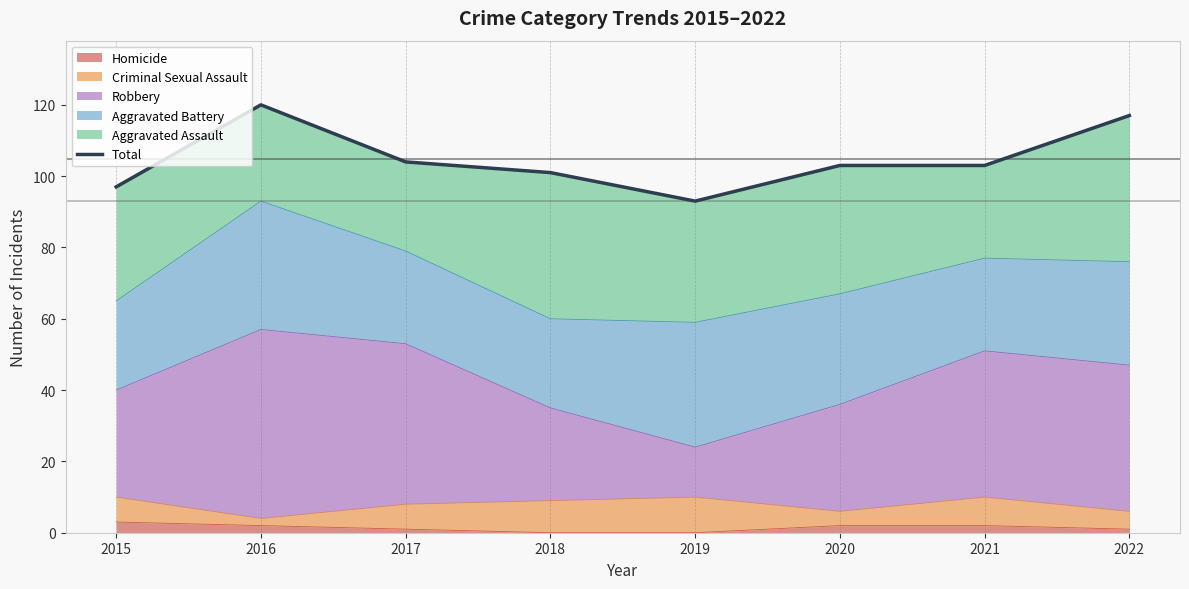

Reading left to right, what are all the values shown in this chart?

97	120	104	101	93	103	103	117